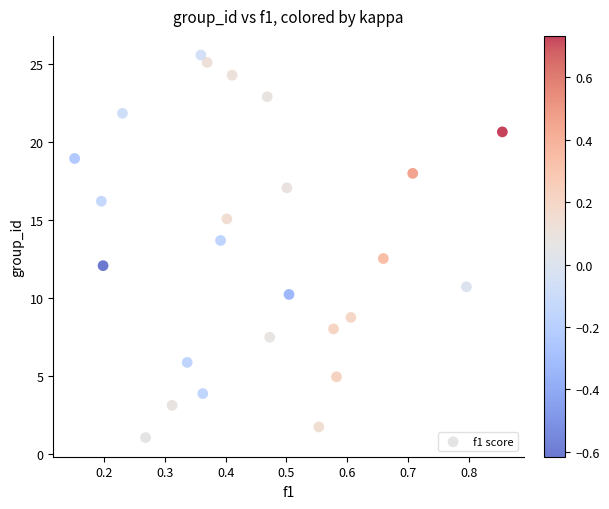

What is the range of X values (max minus min)?

0.7